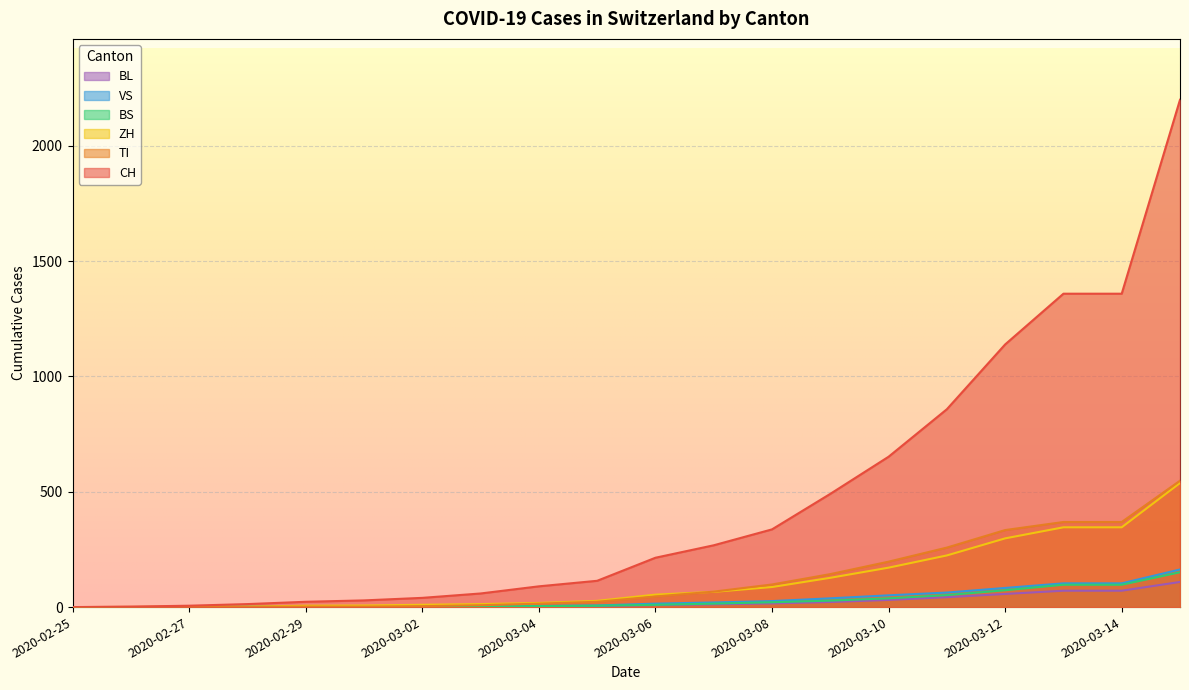

Is it true that ZH equals 378 at 2020-03-11?

False